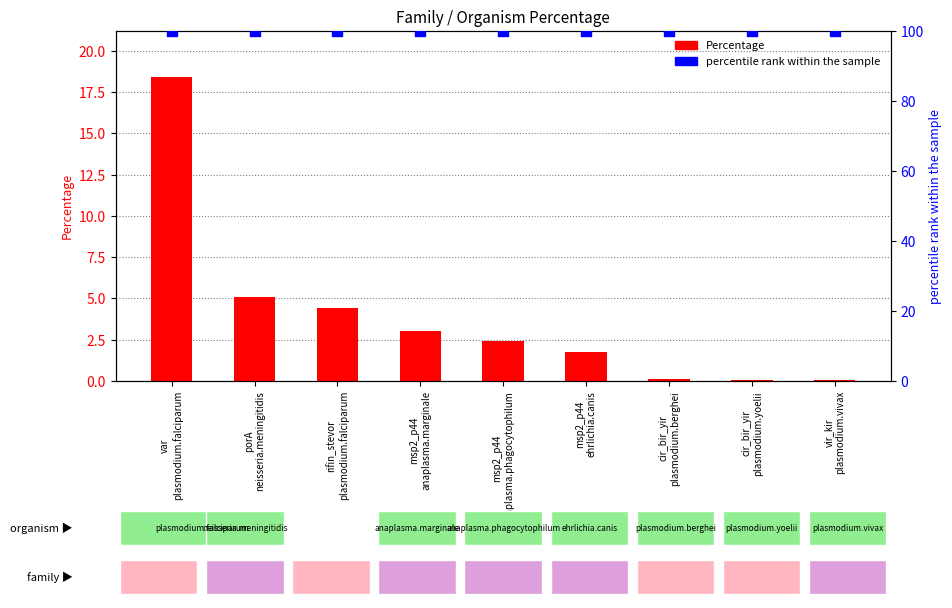

Which series reaches the minimum Y coordinate?

Percentage